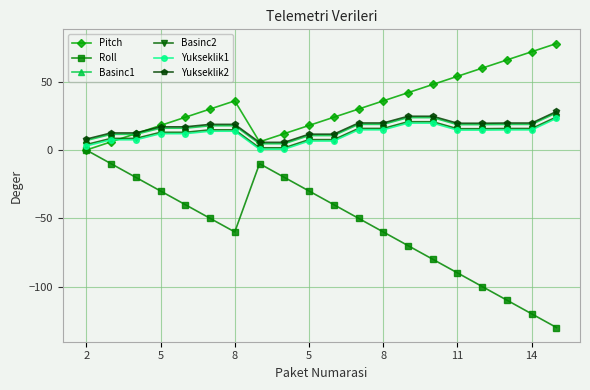

Which series has the largest total across all categories?

Pitch